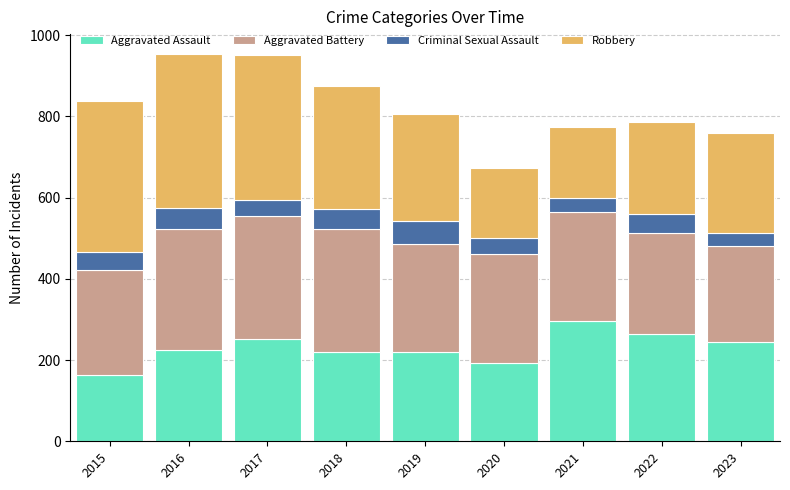

Is it true that Aggravated Assault equals 220 at 2019?

True